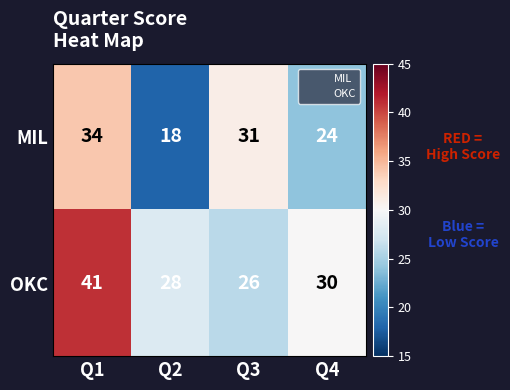

How many OKC values are between 28 and 41?

3